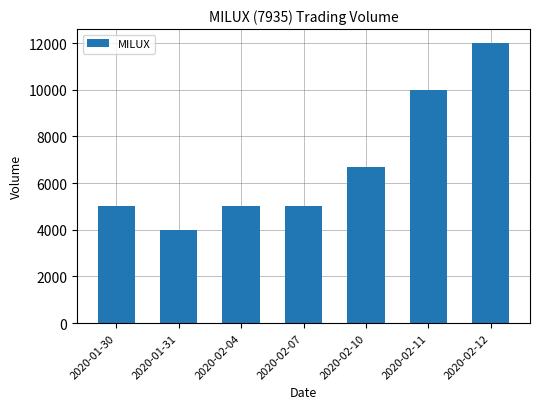

Which label corresponds to the smallest value in the chart?

2020-01-31